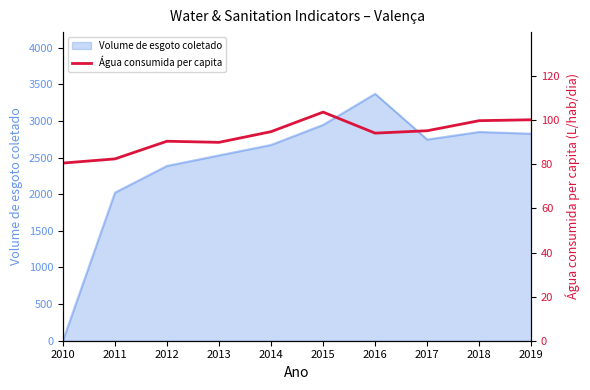

What is the minimum value shown in the chart?

80.6